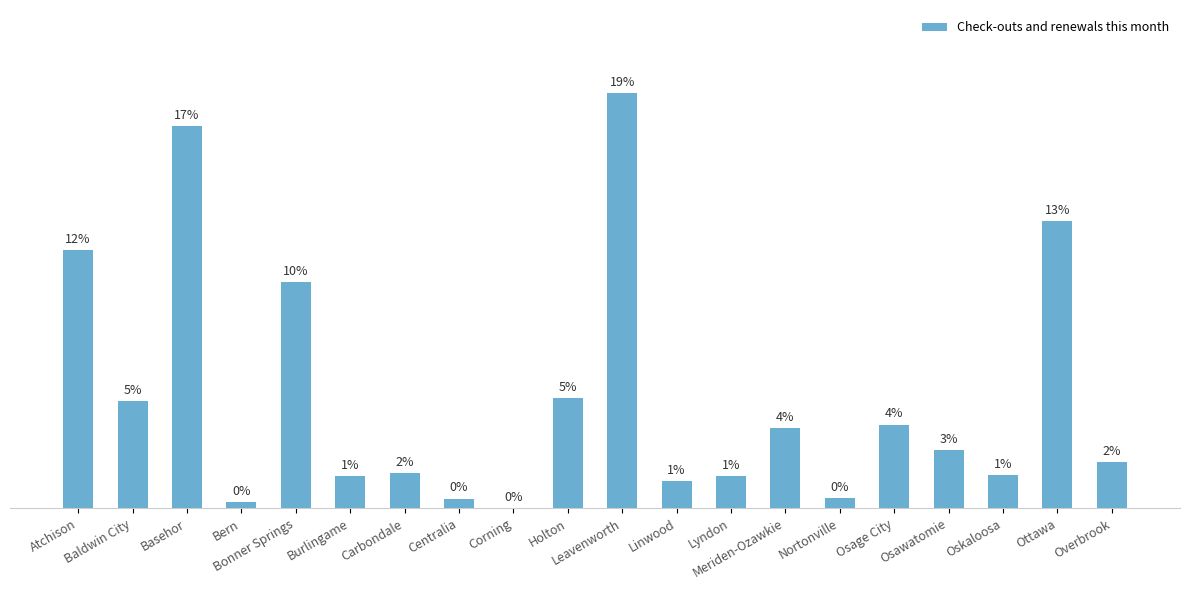

List the labels in order of value, largest first.

Leavenworth, Basehor, Ottawa, Atchison, Bonner Springs, Holton, Baldwin City, Osage City, Meriden-Ozawkie, Osawatomie, Overbrook, Carbondale, Oskaloosa, Burlingame, Lyndon, Linwood, Nortonville, Centralia, Bern, Corning